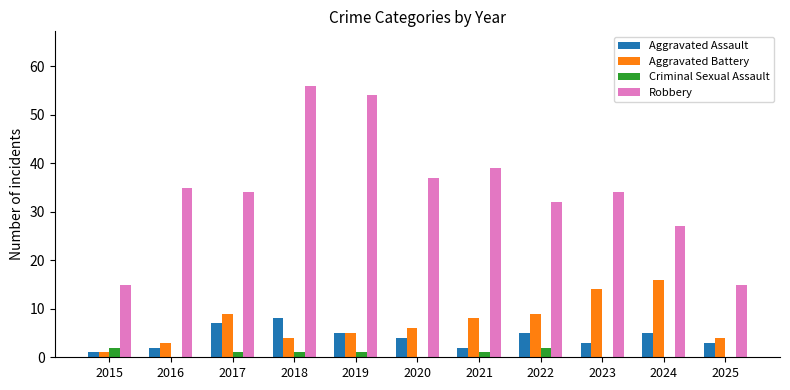

The Criminal Sexual Assault series shows 2 at 2022. True or false?

True